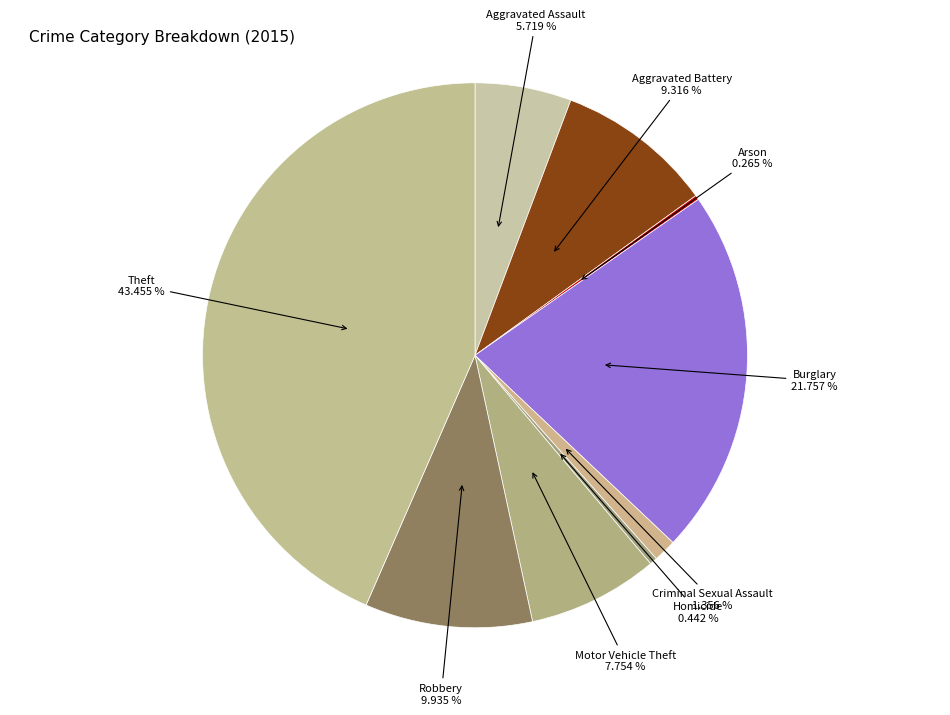

What portion of the pie excludes Aggravated Assault?

94.3%